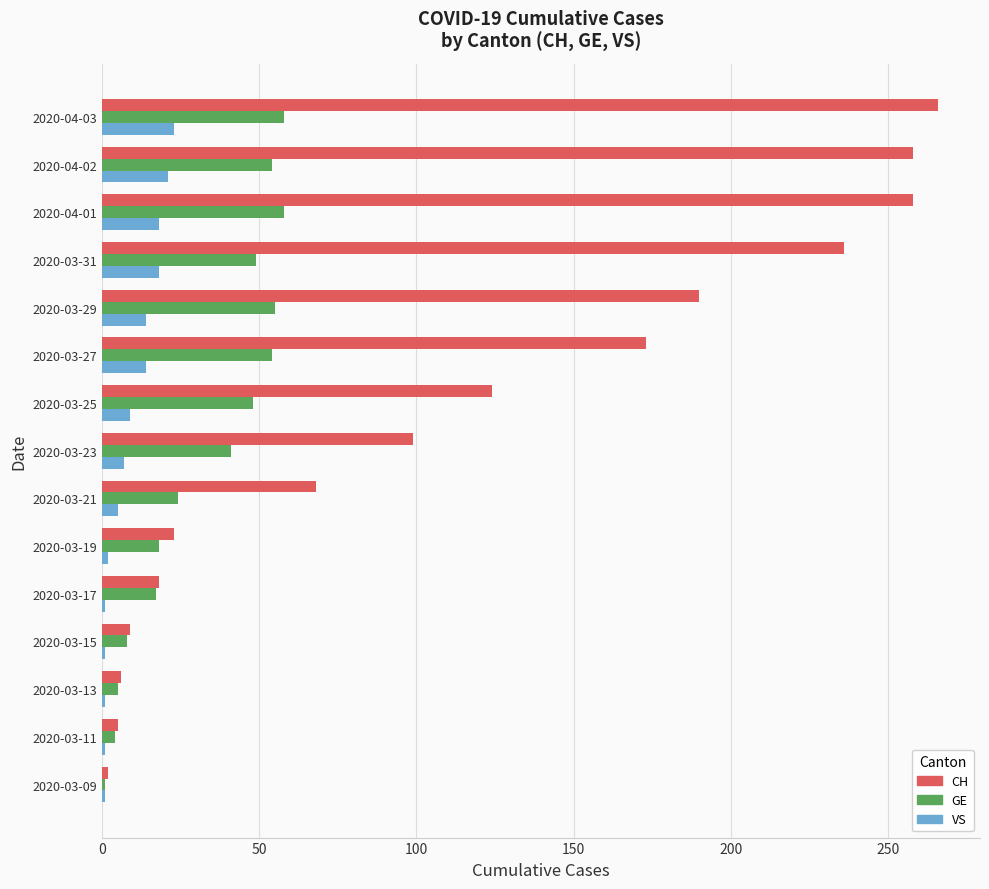

At which category is the sum across all series the highest?

2020-04-03